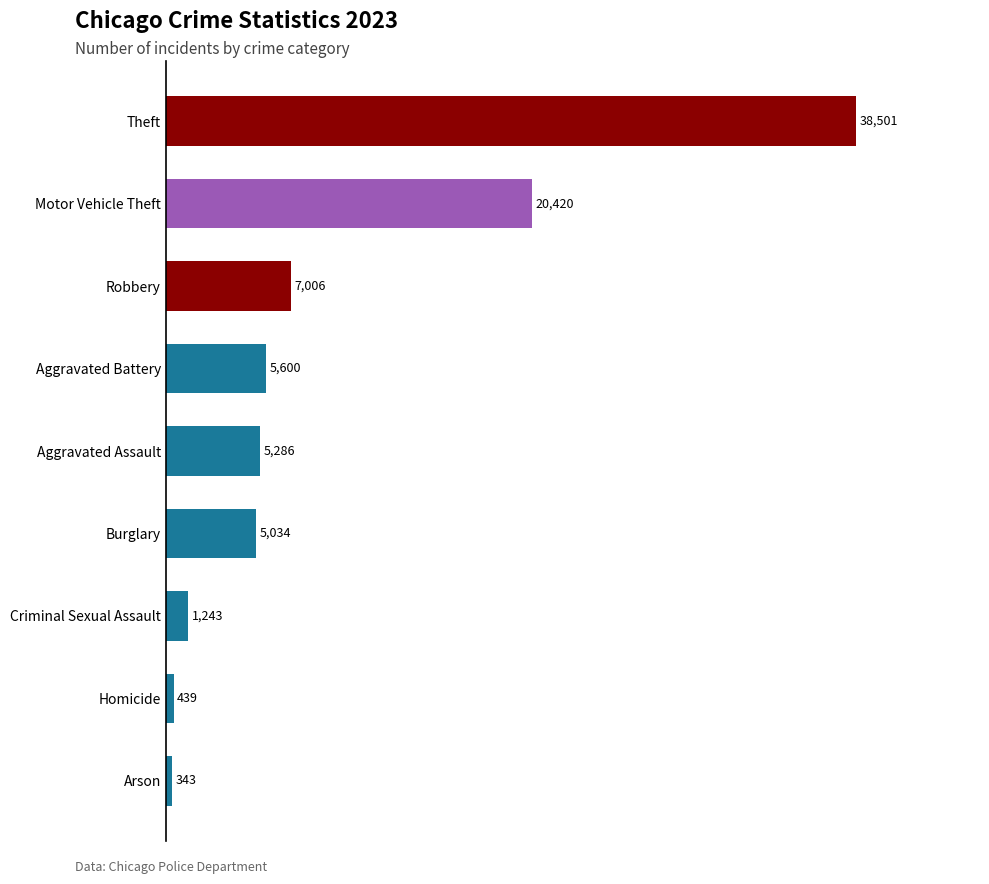

The value at Burglary is 8986. True or false?

False